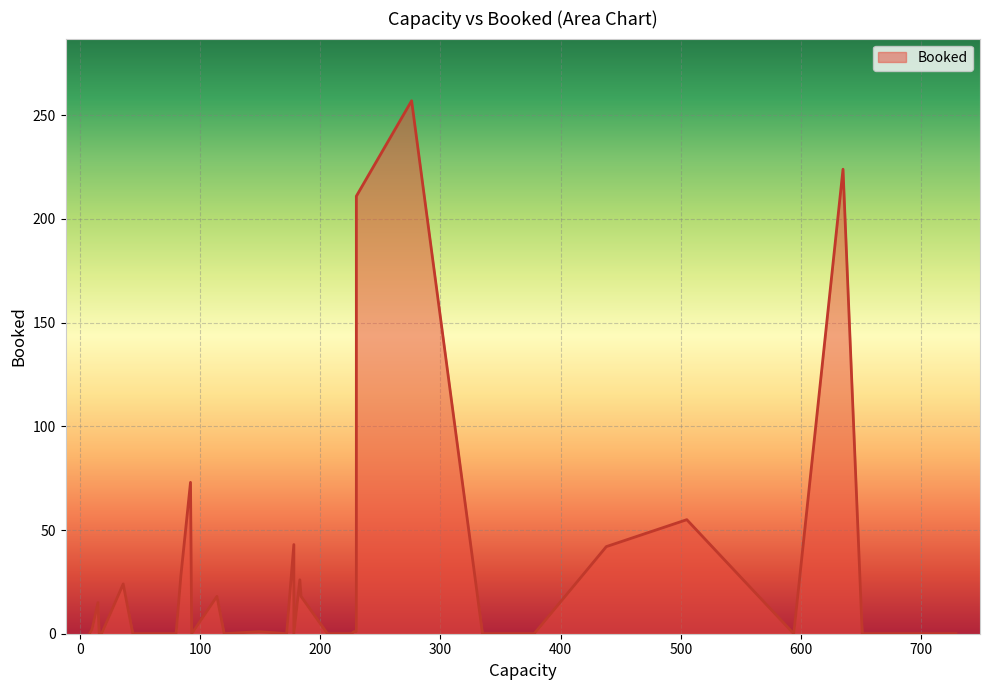

What is the average value?

26